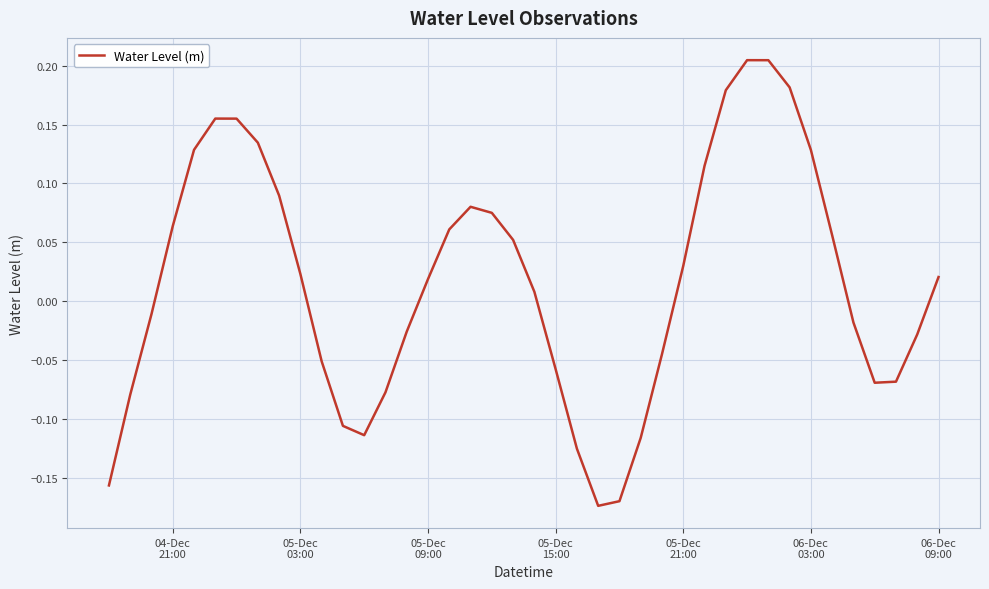

What is the difference between the maximum and second lowest values?

0.4